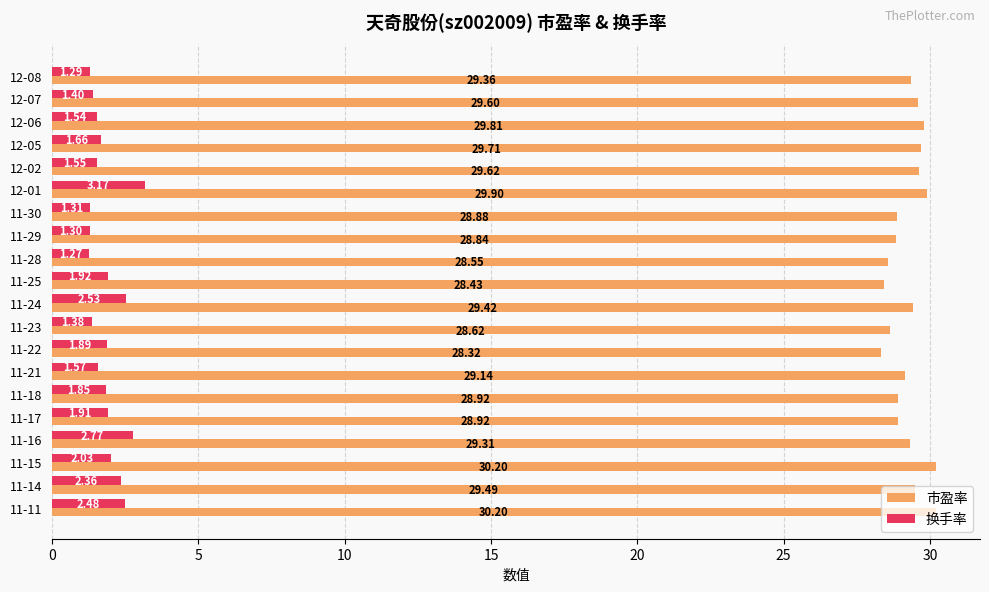

Where is 换手率 nearest to the value 2?

11-15